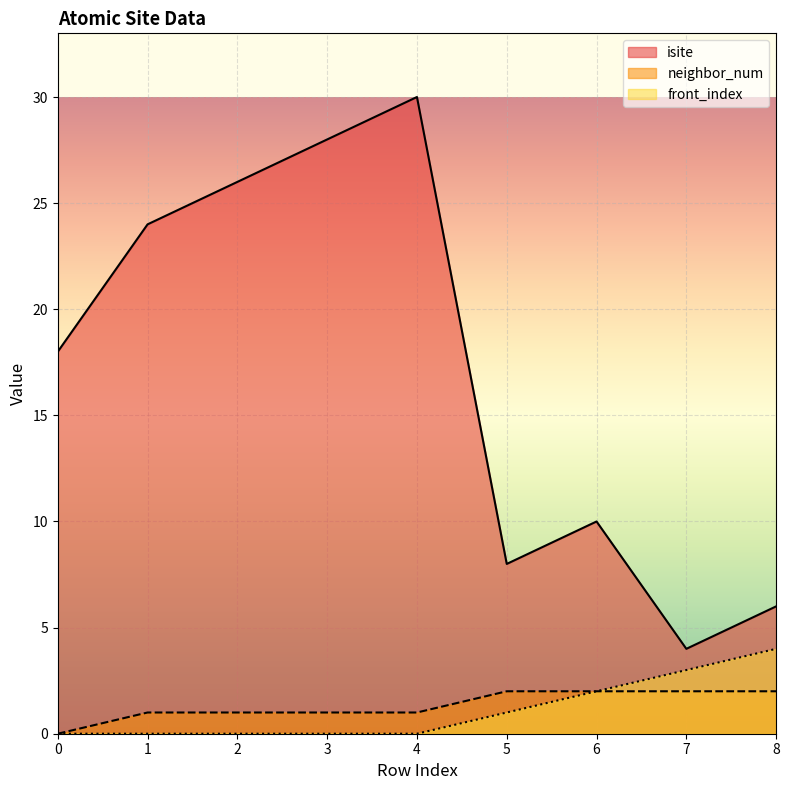

How many front_index values are between 0 and 2?

7